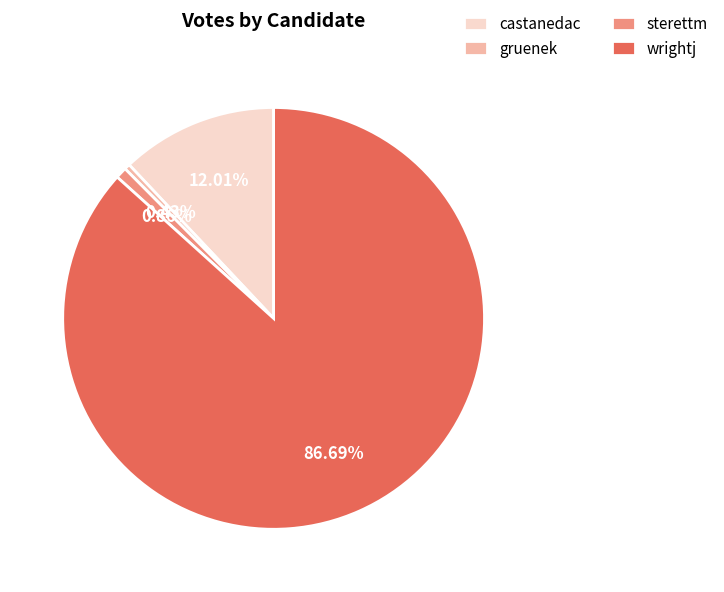

How many slices are in this pie chart?

4